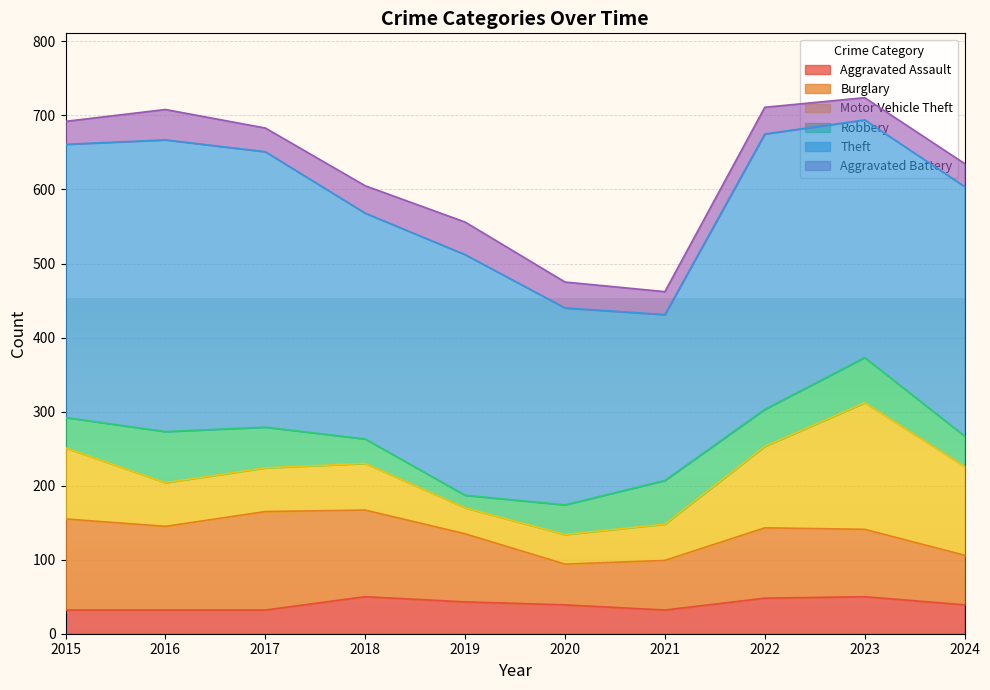

At 2021, list the series in order from smallest to largest.

Aggravated Battery, Aggravated Assault, Motor Vehicle Theft, Robbery, Burglary, Theft